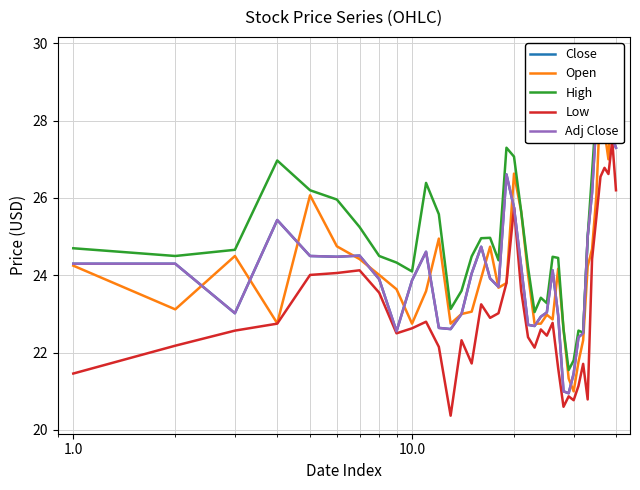

True or false: Low and High cross at least once.

False